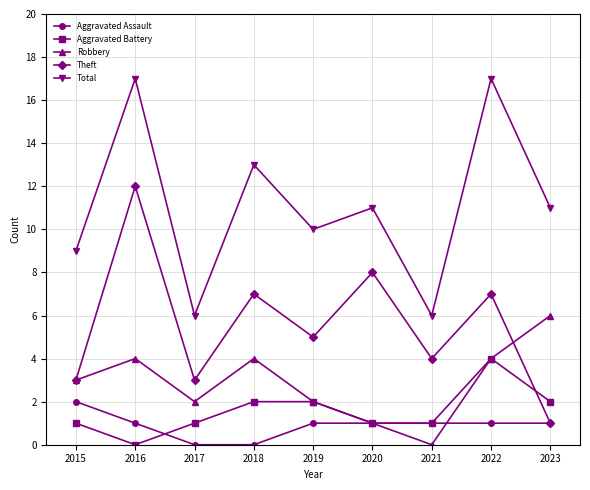

What is the spread (max minus min) of values at 2021?

6